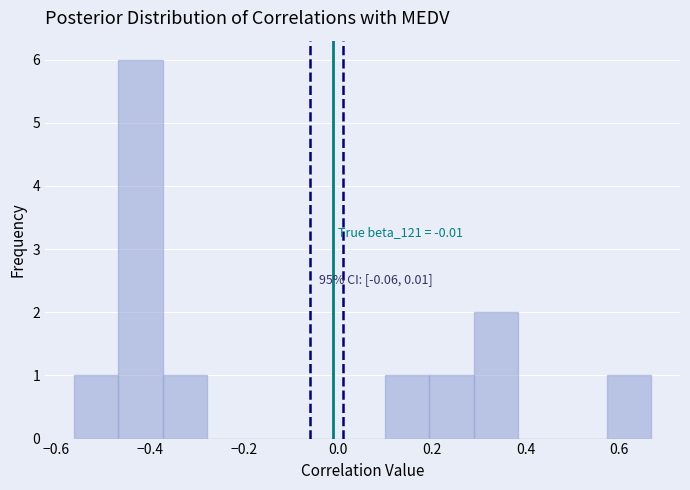

Over which range of the x-axis is the bar tallest?

-0.46 to -0.38